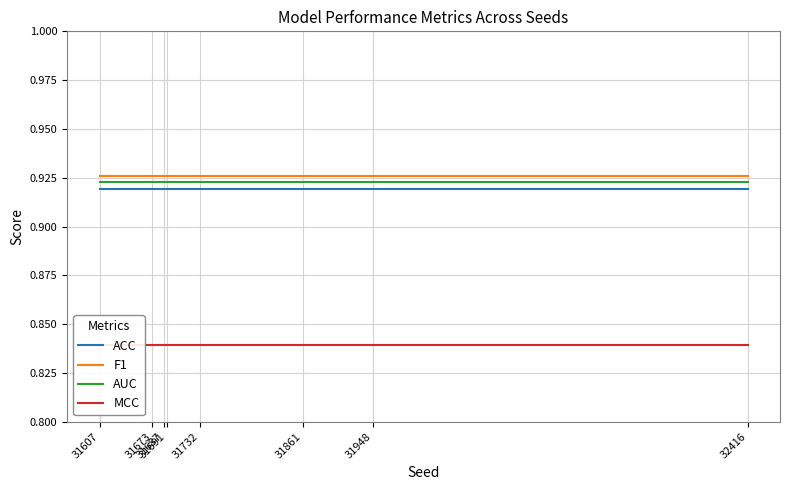

Which series has the largest total across all categories?

F1